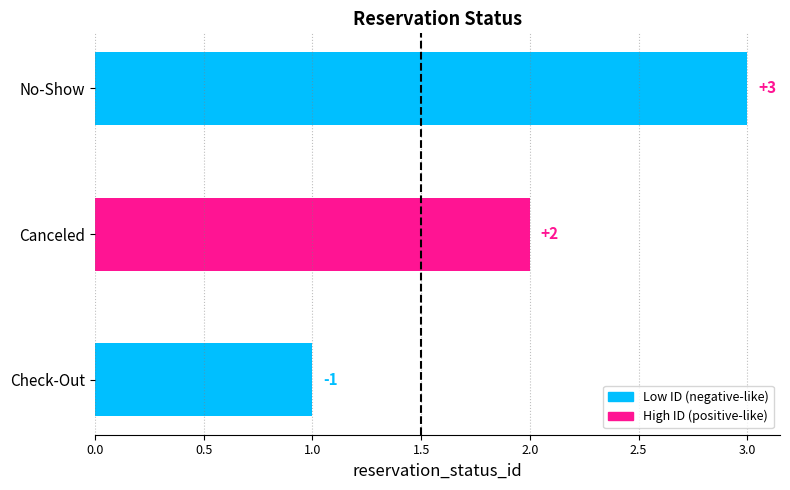

The value at Canceled is 2. True or false?

True